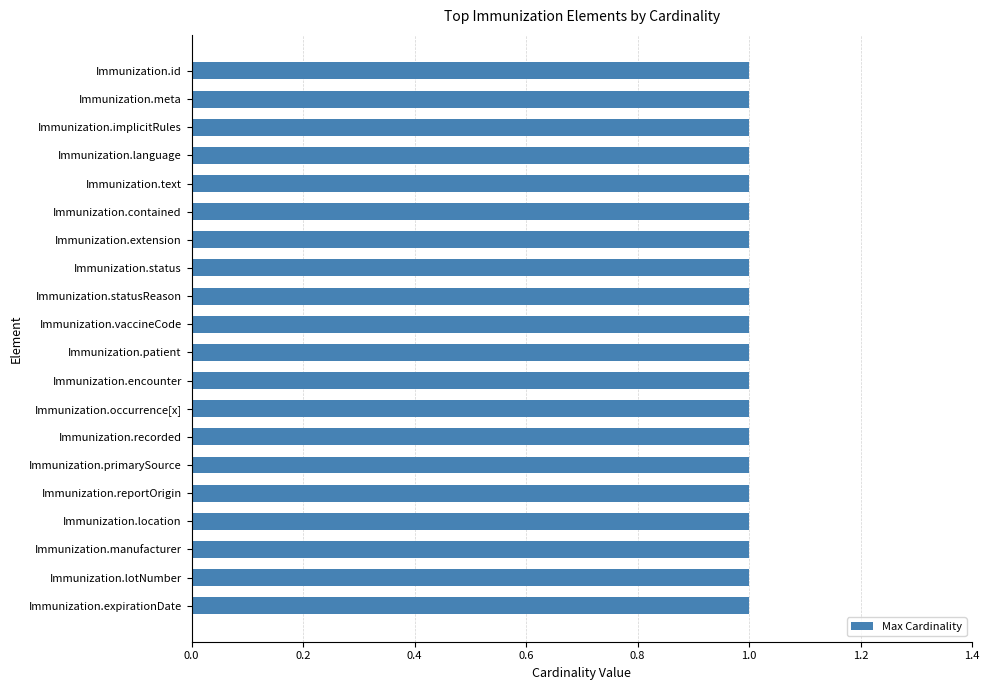

At which label is Max Cardinality closest to 1?

Immunization.id